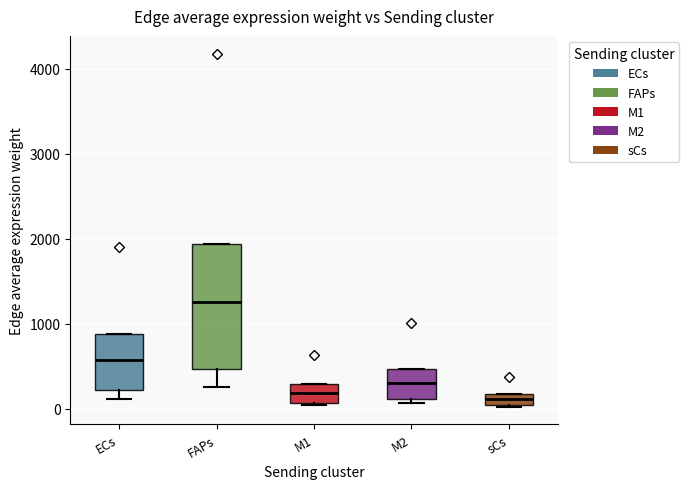

Which box is the tallest, from its lower edge to its upper edge?

FAPs